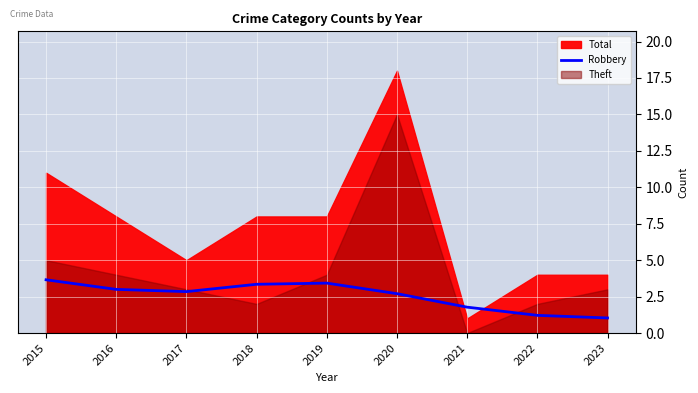

What is the minimum value for Robbery?

1.0